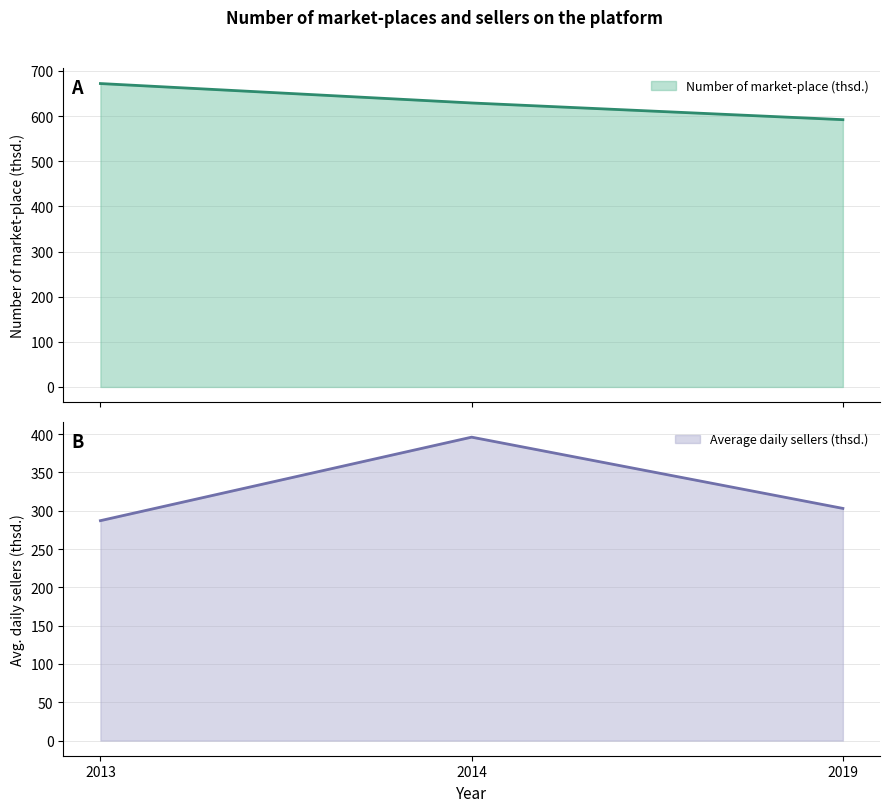

What is the maximum value for Number of market-place (thsd.)?

672